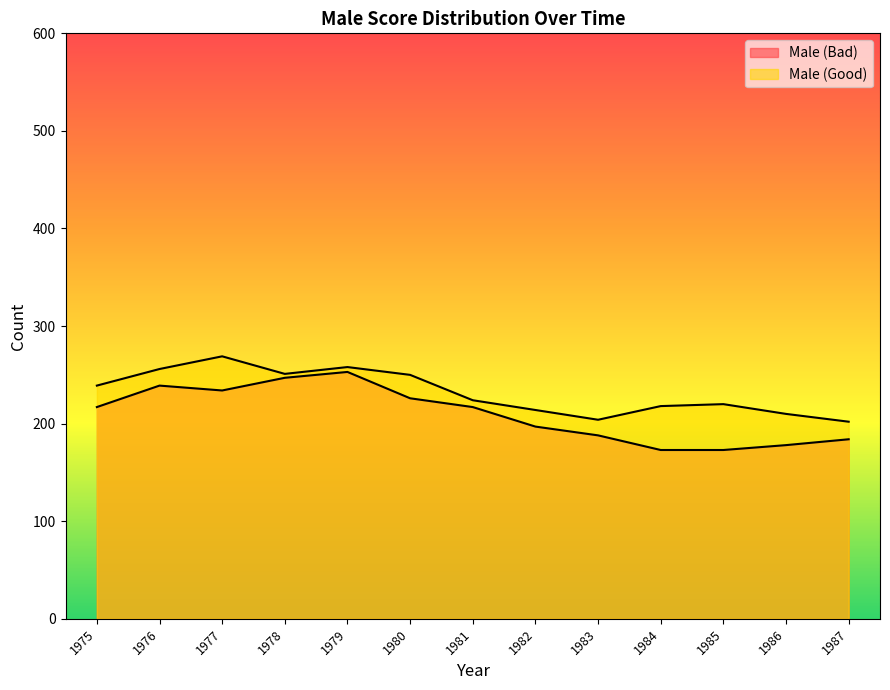

Which label corresponds to the largest value in the chart?

1977